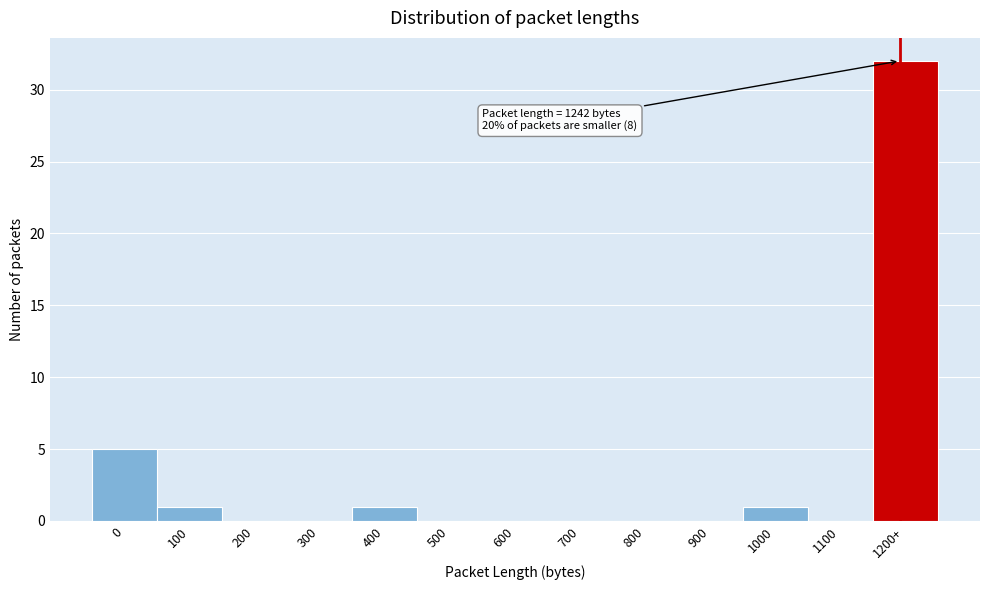

Reading right to left, list all the values displayed in this chart.

1200+=32	1100=0	1000=1	900=0	800=0	700=0	600=0	500=0	400=1	300=0	200=0	100=1	0=5